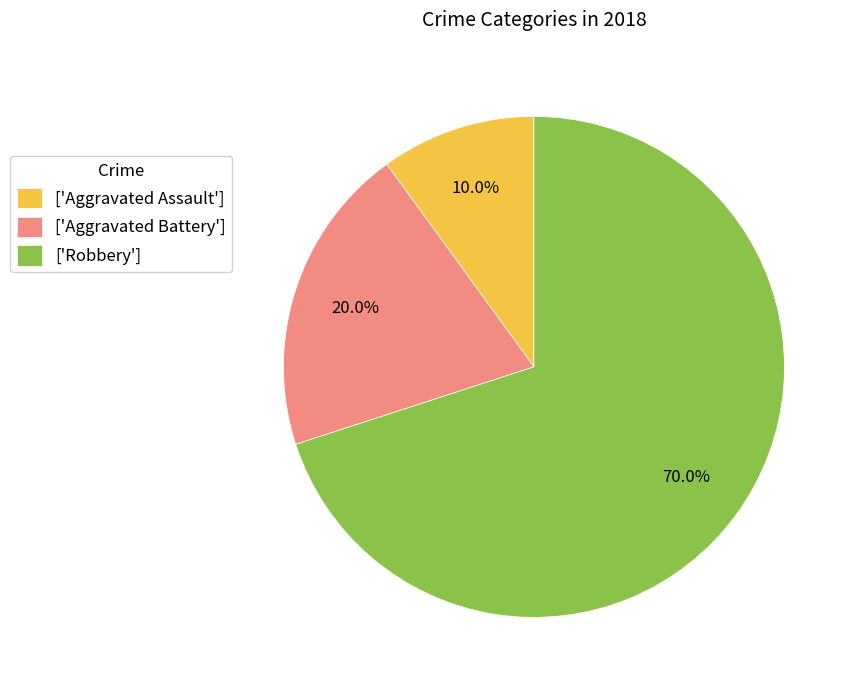

Which slice represents more than half of the pie?

['Robbery']